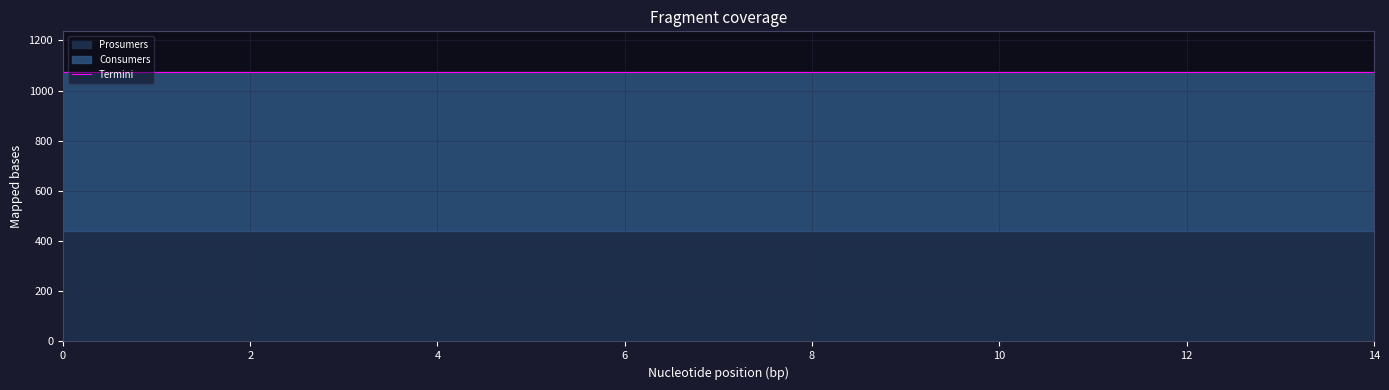

Is it true that Consumers equals 635 at 3?

True